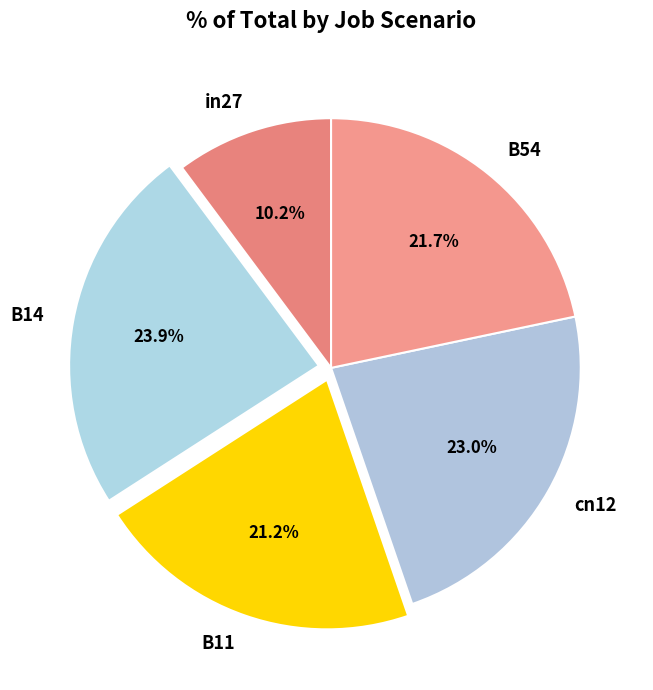

True or false: B14 accounts for 24% of the total.

True